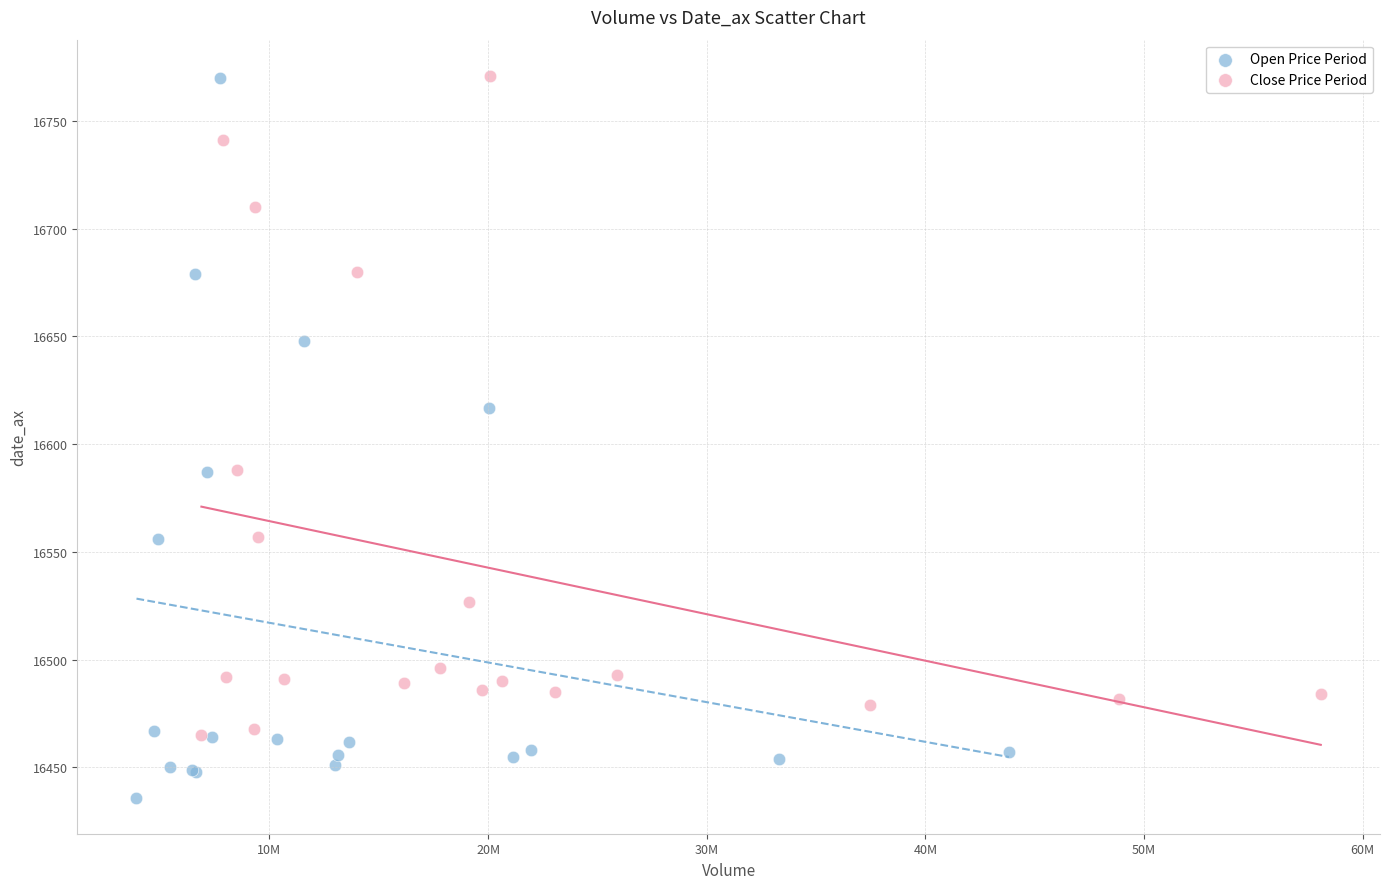

Which series has the largest Y range (max minus min)?

Open Price Period